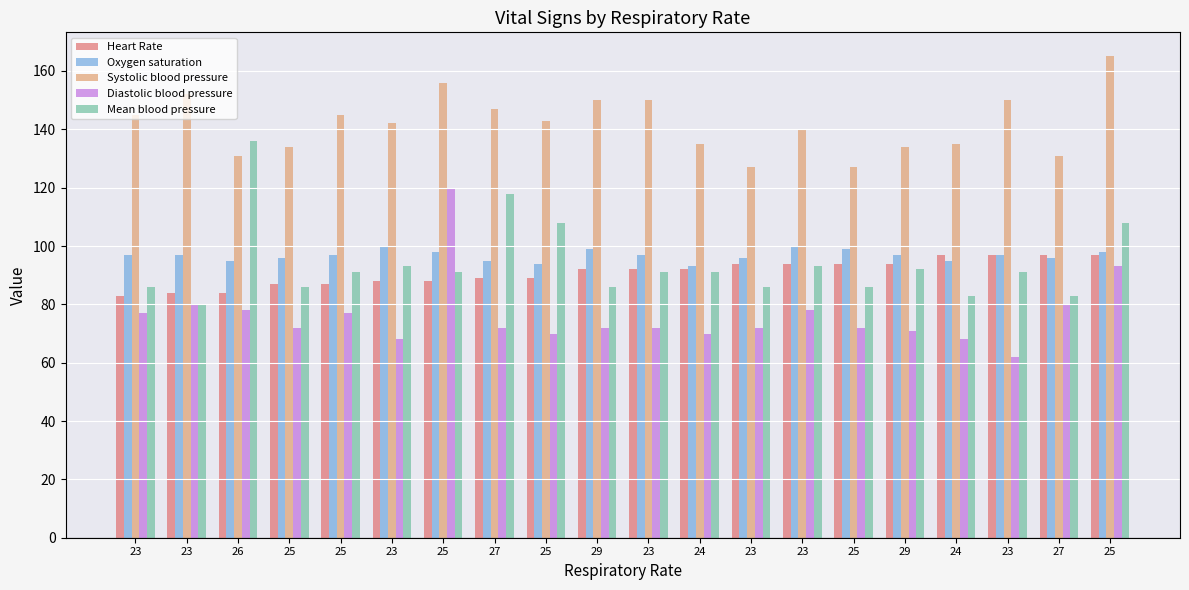

Which category has the highest value across all series?

25